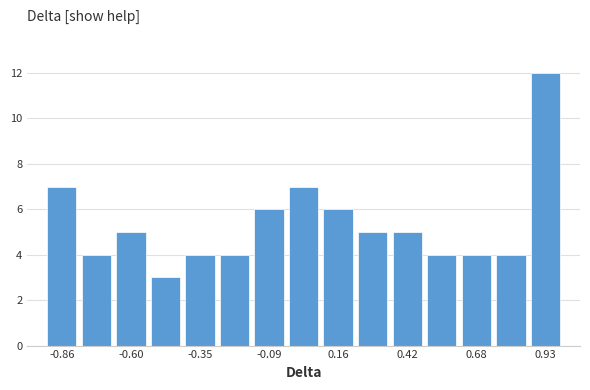

Read against the x-axis, roughly where is the centre of the tallest bar?

0.95